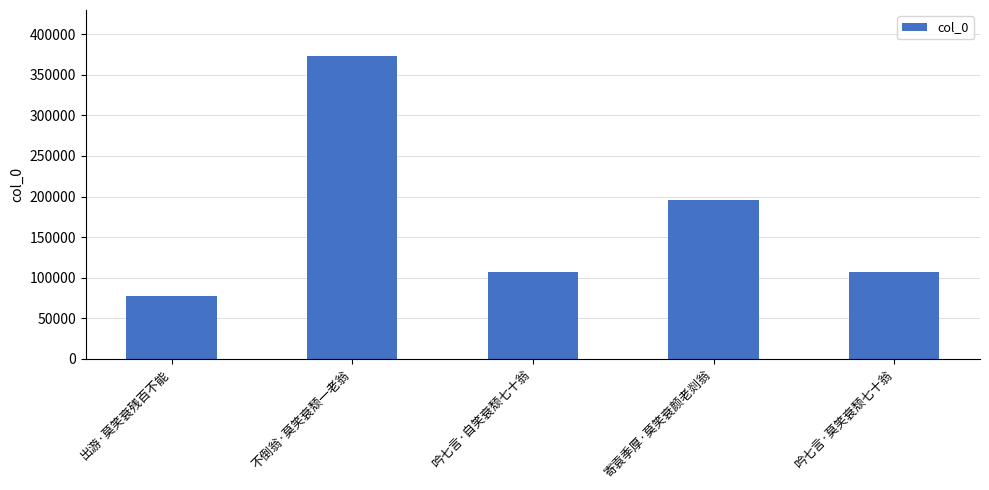

What is the label of the 3rd bar from the left?

吟七言·自笑衰颓七十翁